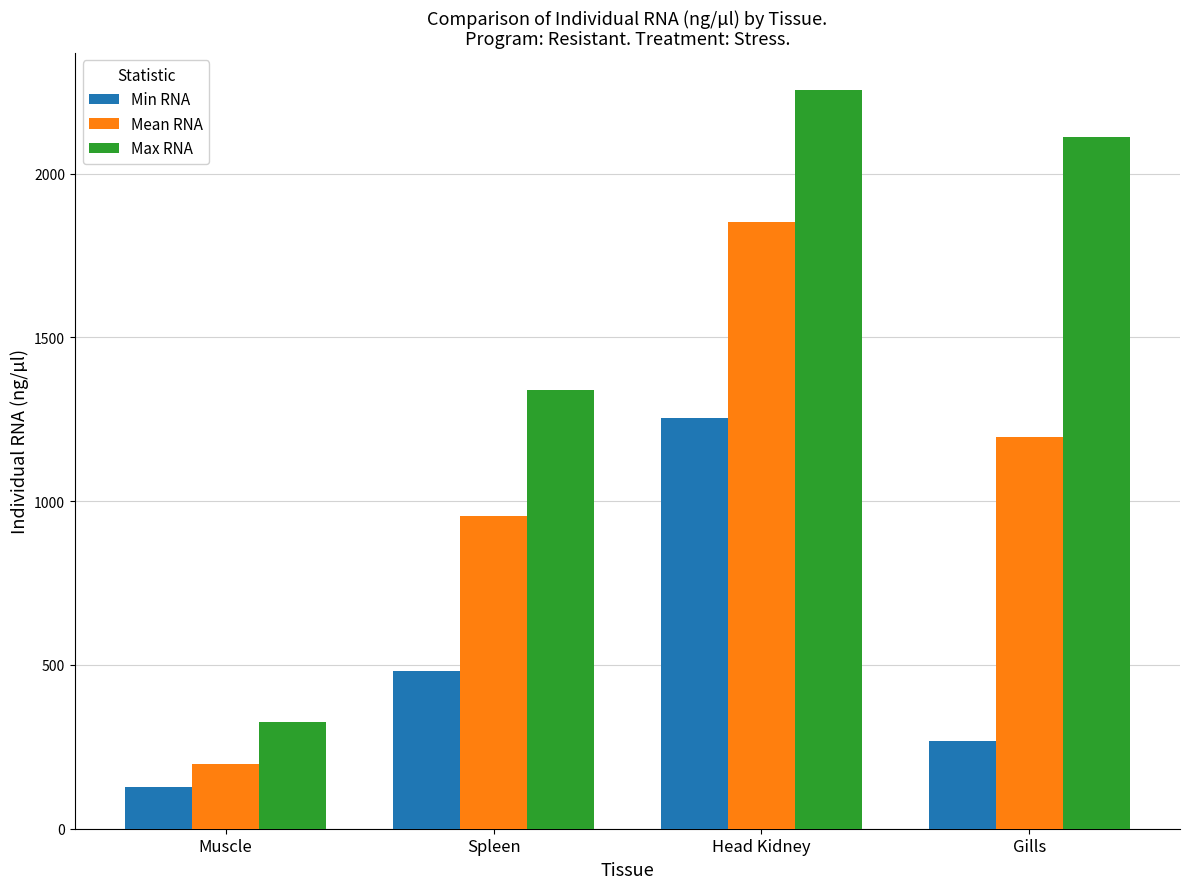

What is the difference between the Mean RNA values at Muscle and Gills?

999.5